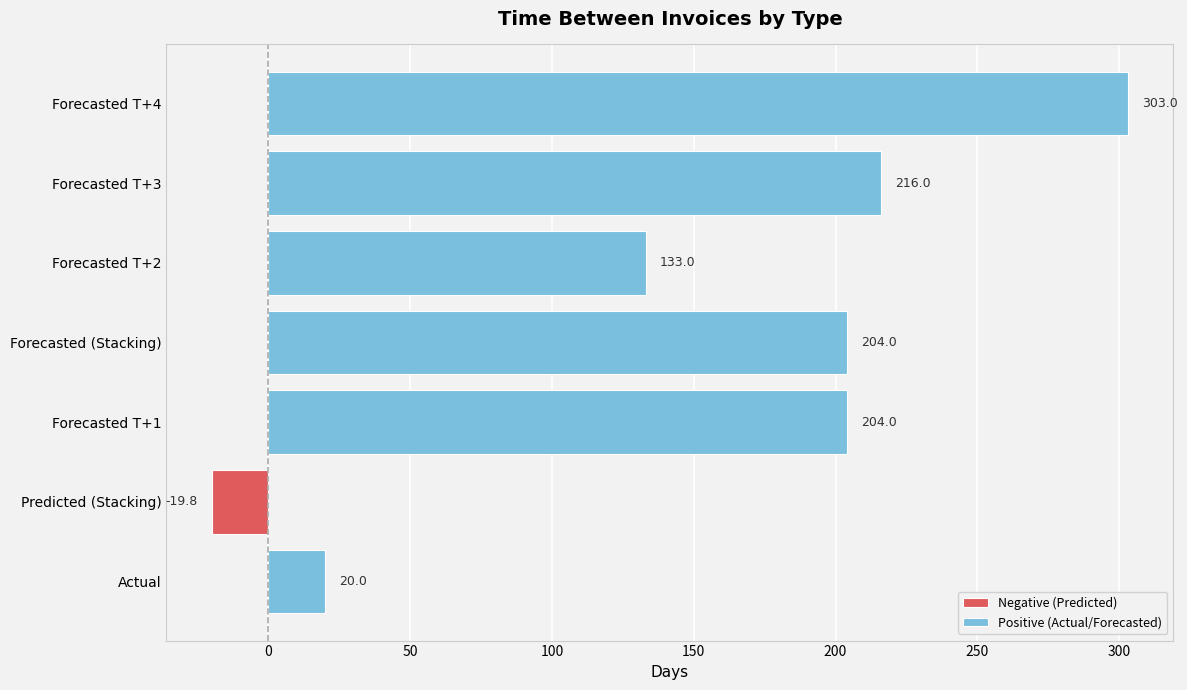

How many data points in Positive (Actual/Forecasted) are less than 204?

2